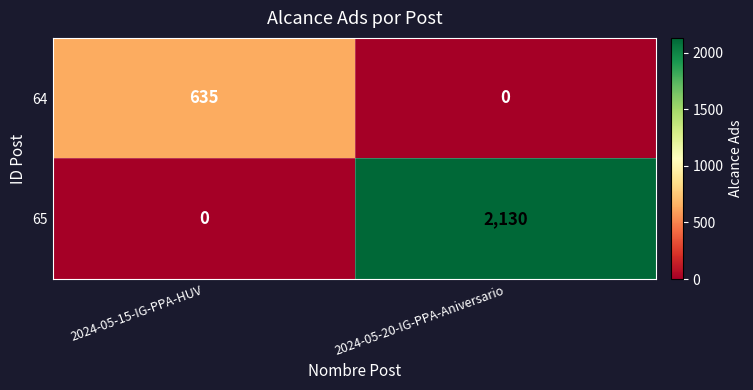

Reading left to right, extract all data points from this chart.

64: 2024-05-15-IG-PPA-HUV=635	2024-05-20-IG-PPA-Aniversario=0
65: 2024-05-15-IG-PPA-HUV=0	2024-05-20-IG-PPA-Aniversario=2130